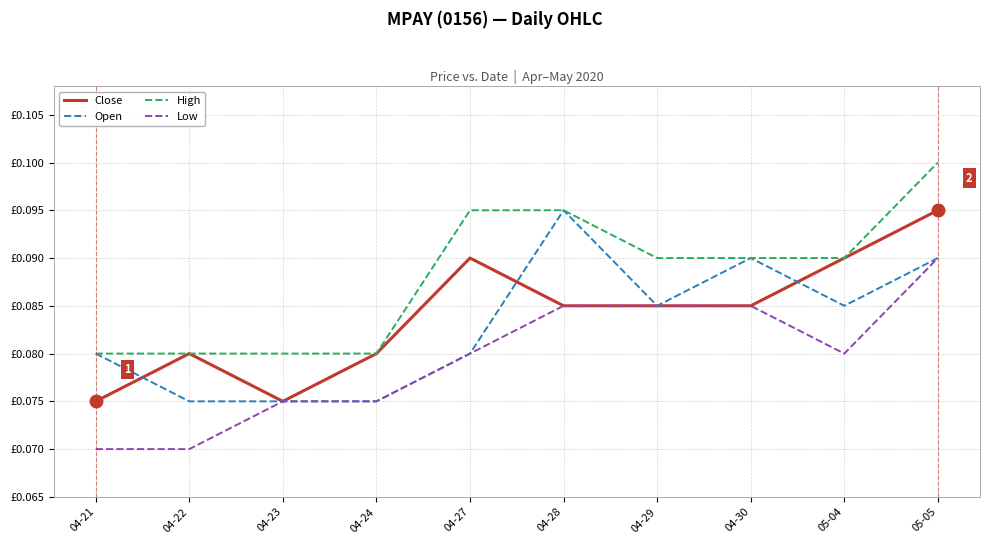

What are all the series names shown in the legend?

Close, Open, High, Low